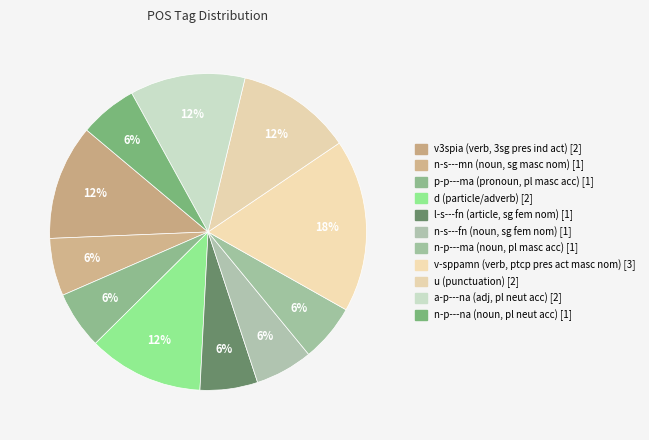

How many slices are in this pie chart?

11